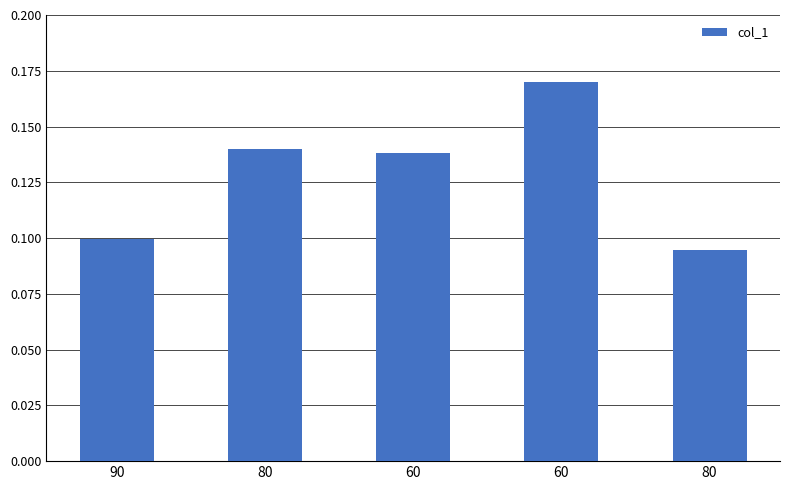

What is the sum of the values at 60 and 80?

0.3